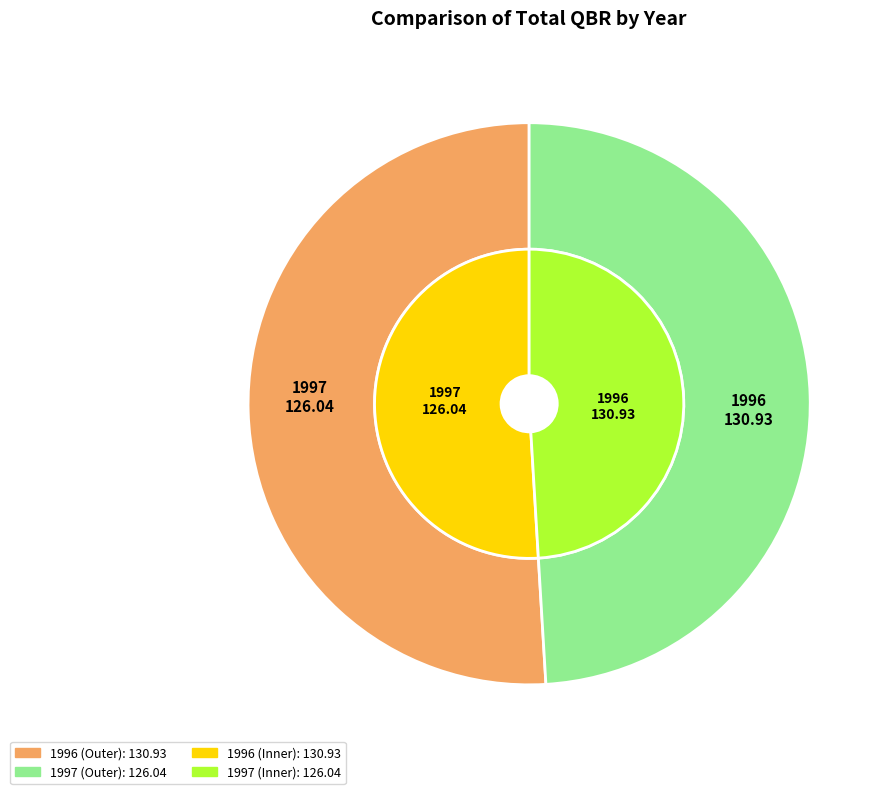

What is the change in value from 1996 to 1997?

-4.9